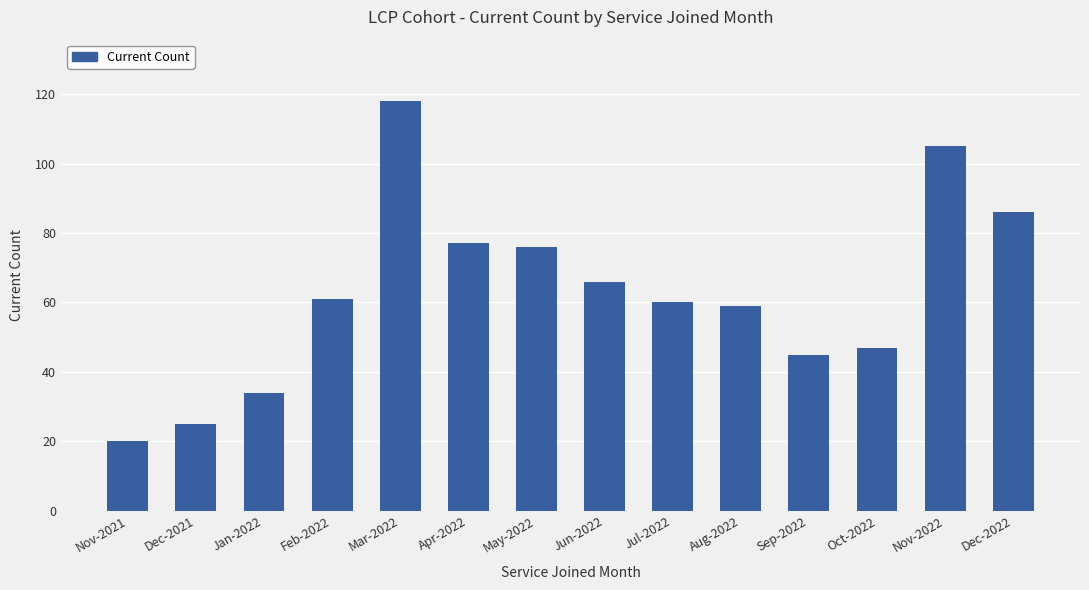

What is the label of the 11th bar from the right?

Feb-2022